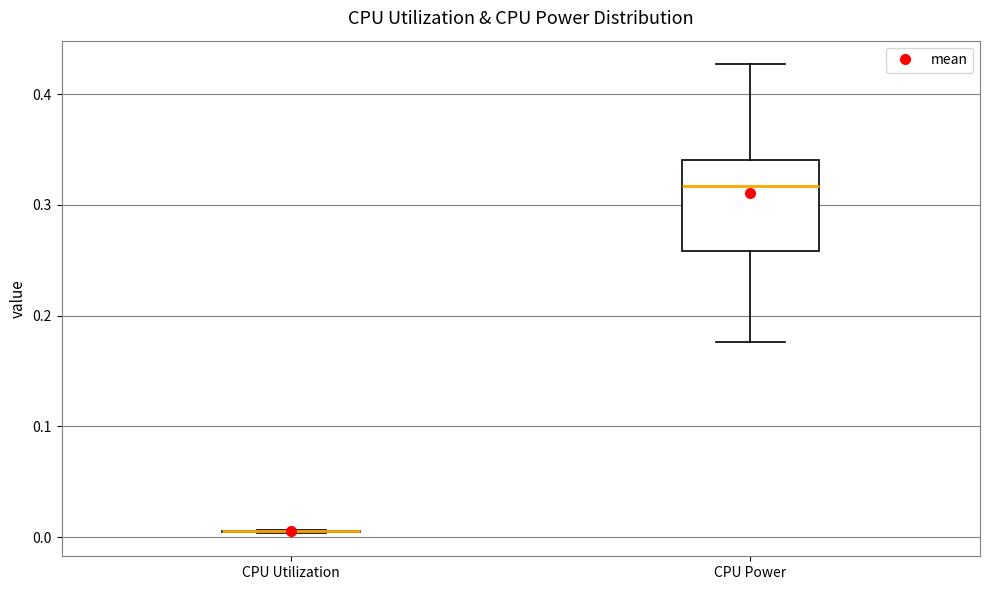

Reading left to right, transcribe this box plot: for each box, give where its median line is, the range the box spans, and where its two whiskers end, as read against the y-axis. The values are not printed on the chart, so give them approximately, as read against the axis.

CPU Utilization: box collapsed to a line at 0.01, whiskers 0.00 to 0.01
CPU Power: median 0.32, box 0.26 to 0.34, whiskers 0.18 to 0.43